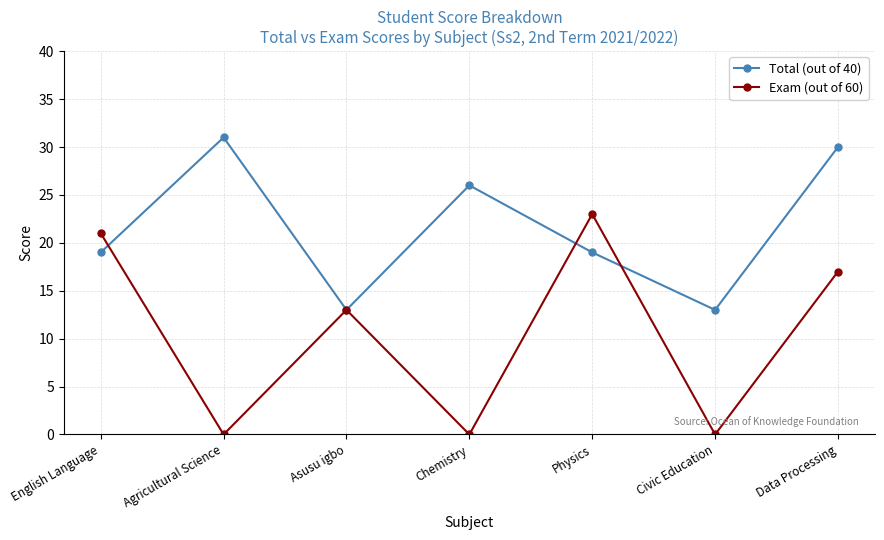

What is the difference between the highest and lowest values at Agricultural Science?

31